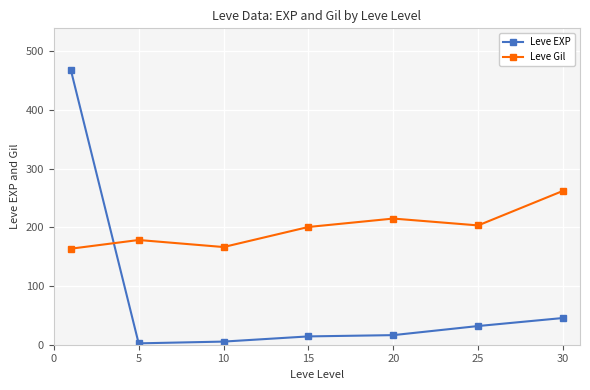

What is the difference between the maximum and minimum values in the Leve EXP series?

466.2